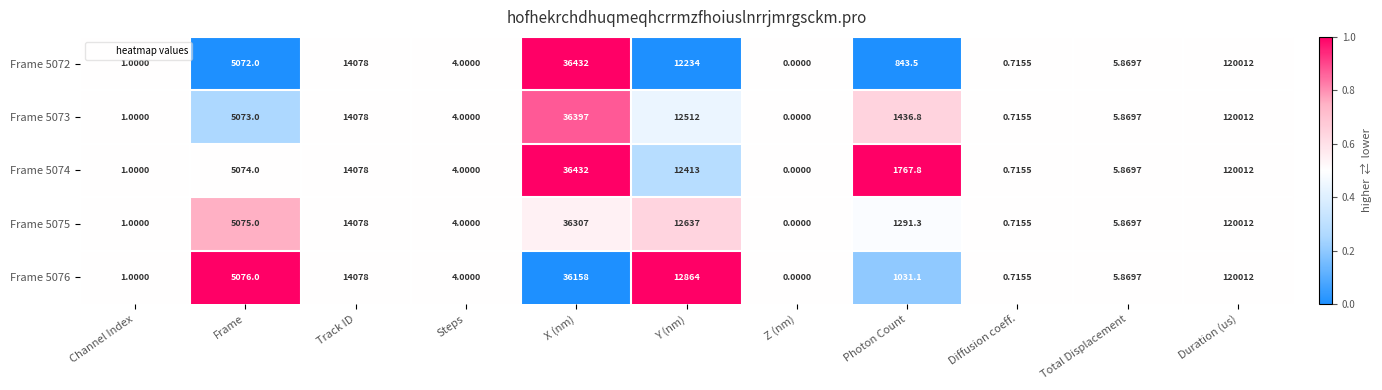

Which category has the lowest value in the Frame 5073 series?

Z (nm)